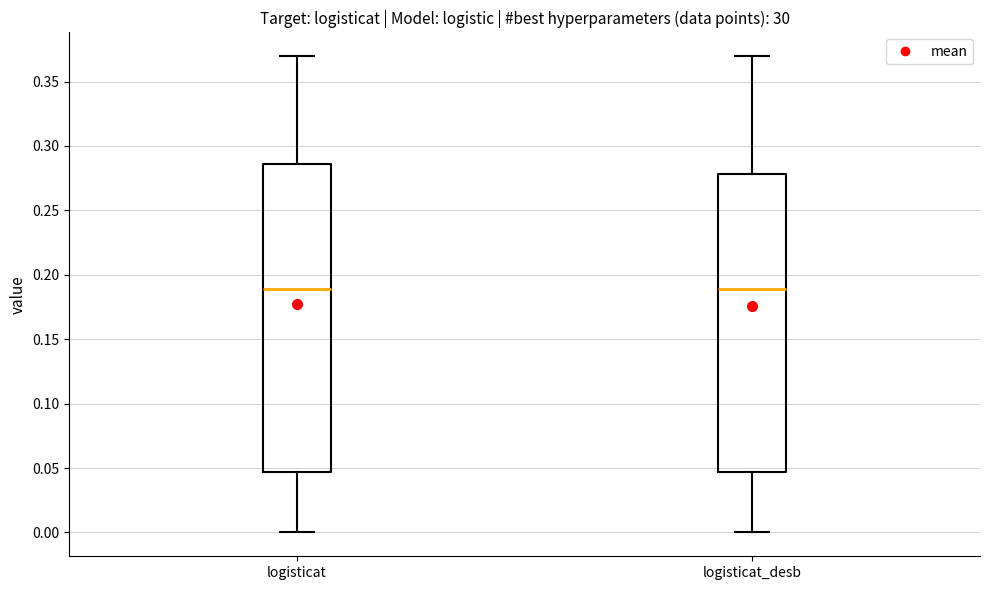

Comparing the boxes themselves (not the whiskers), which one is the tallest?

logisticat